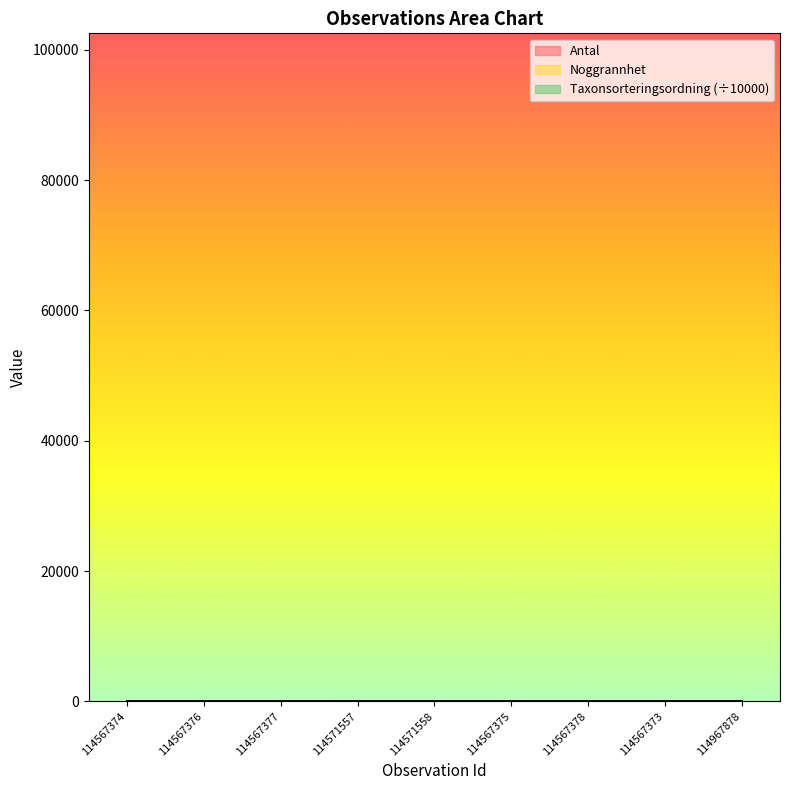

At which label does Noggrannhet reach its minimum?

114567374